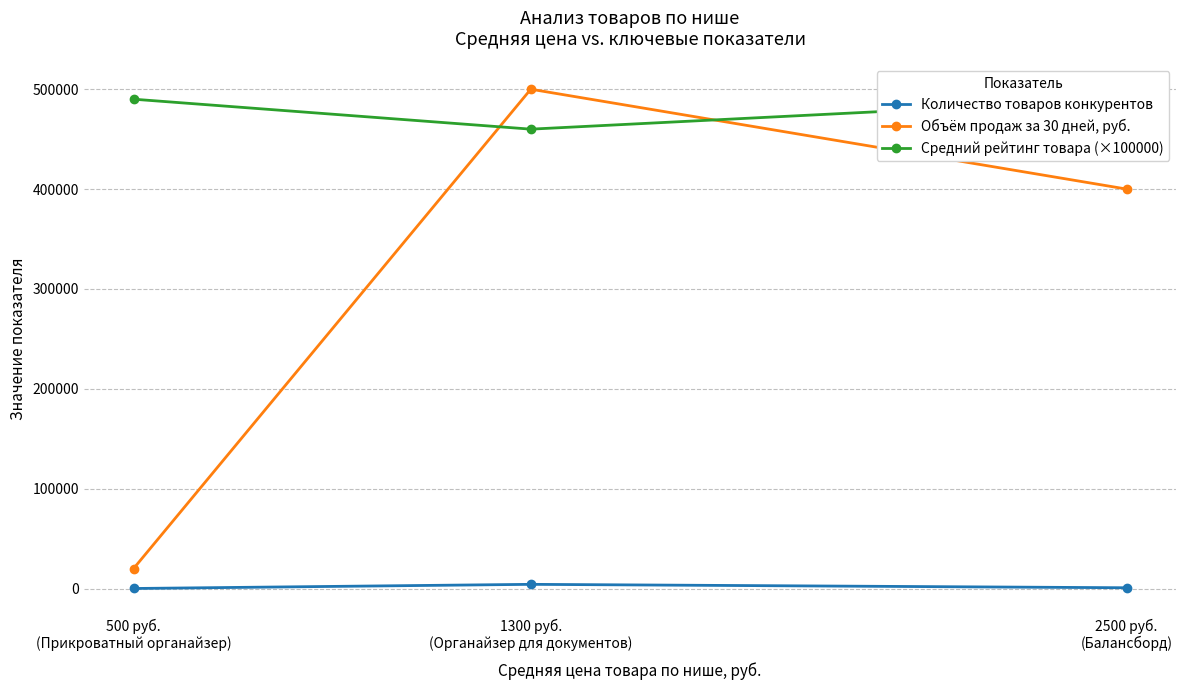

What are all the series names shown in the legend?

Количество товаров конкурентов, Объём продаж за 30 дней, руб., Средний рейтинг товара (×100000)